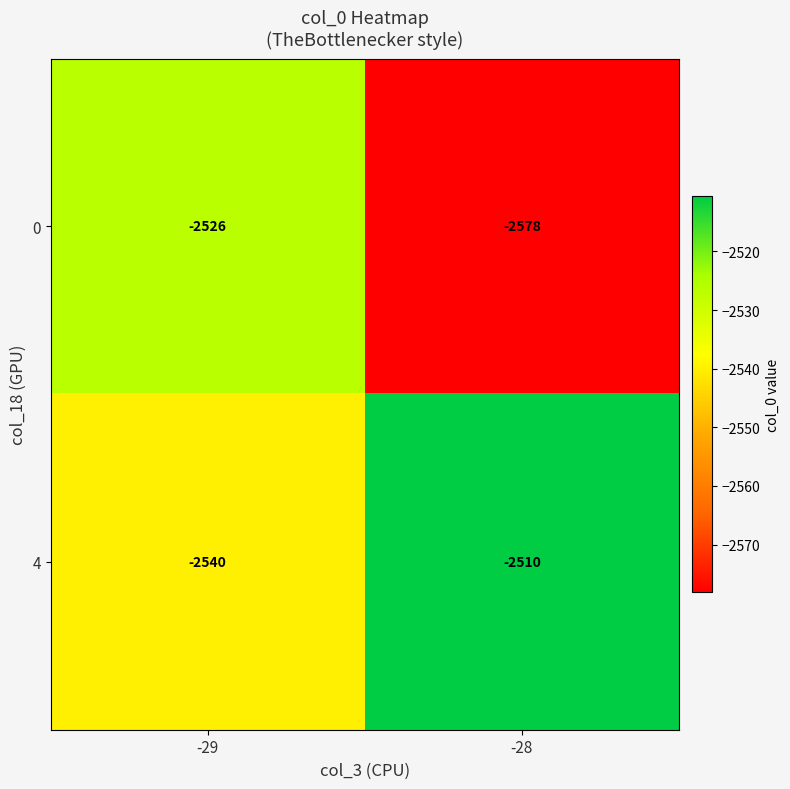

Reading left to right, what are all the values shown in this chart?

0: -2526	-2578
4: -2540	-2510